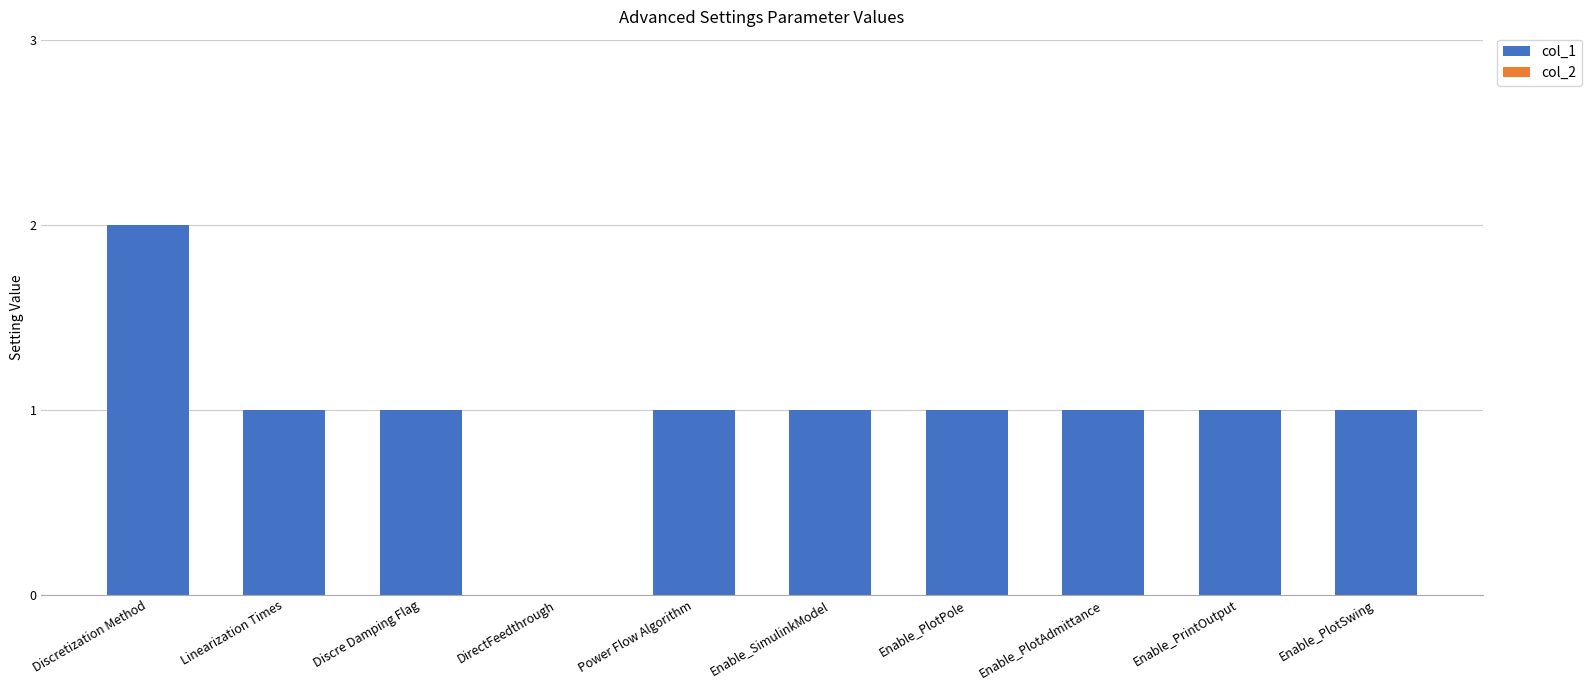

Approximately how many times larger is the value at Enable_PlotAdmittance compared to Enable_PlotSwing?

1.0